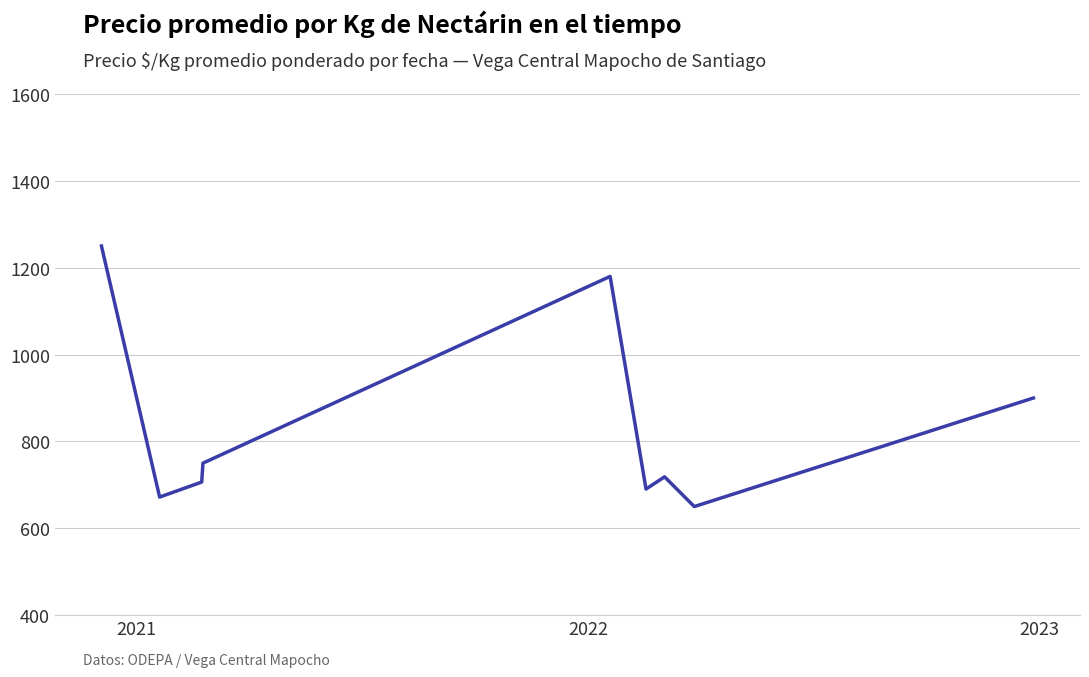

What is the difference between the maximum and minimum values?

600.0